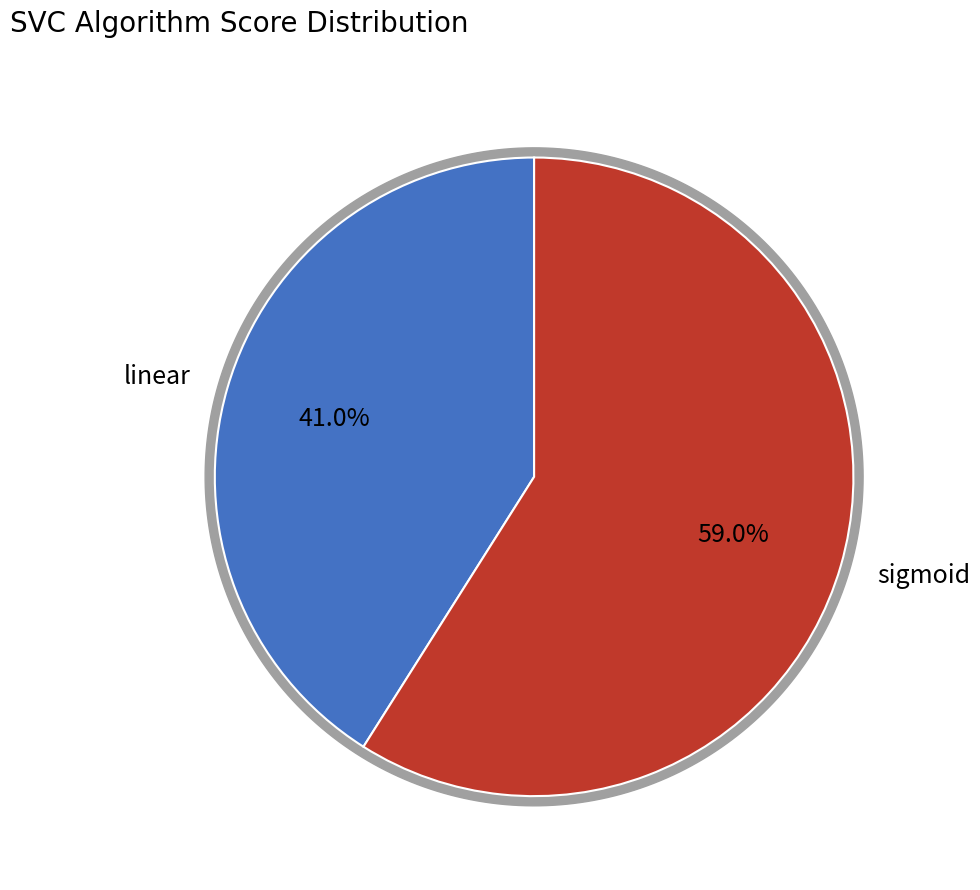

What is the largest slice in the pie chart?

sigmoid